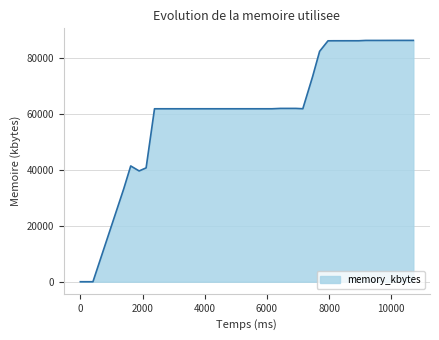

What is the maximum value shown in the chart?

86256